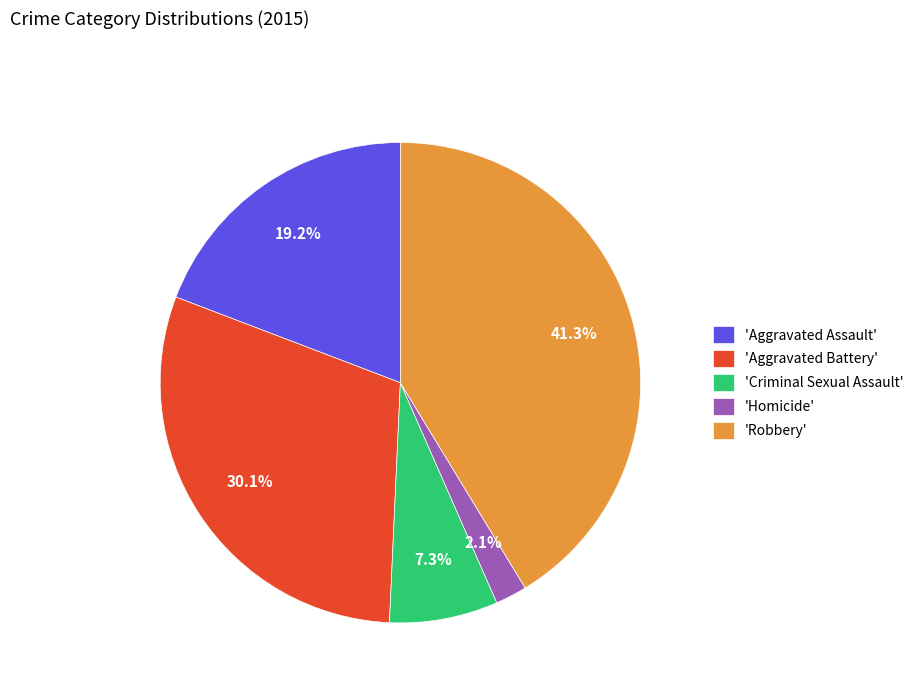

What is the smallest slice in the pie chart?

'Homicide'